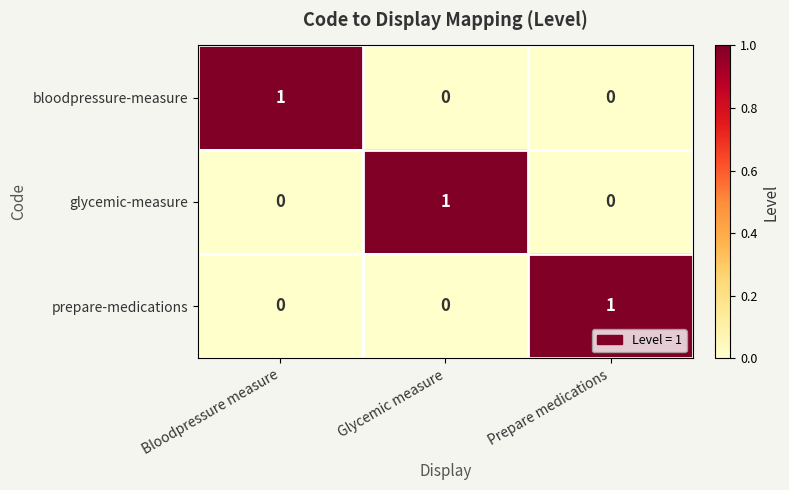

At which label does prepare-medications reach its peak?

Prepare medications